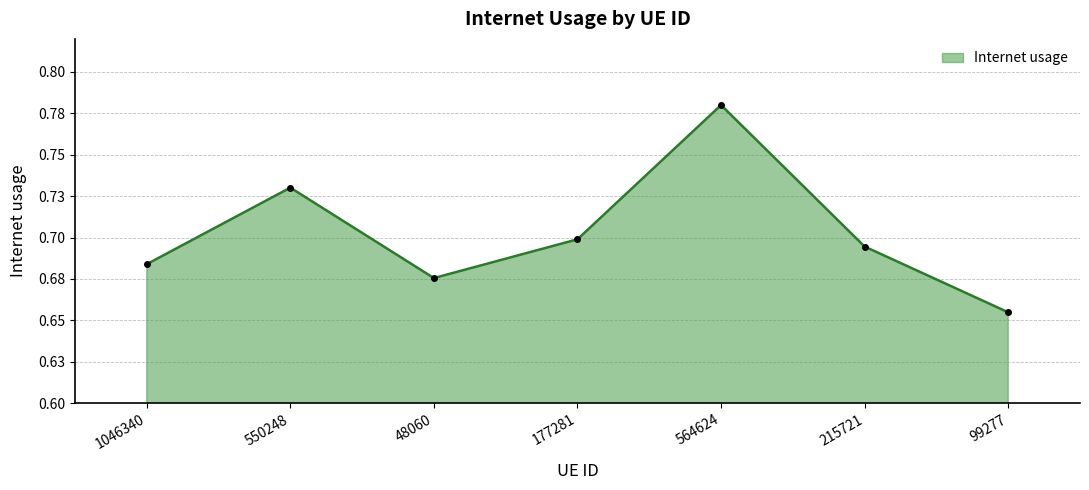

Reading left to right, list all the values displayed in this chart.

0.7	0.7	0.7	0.7	0.8	0.7	0.7